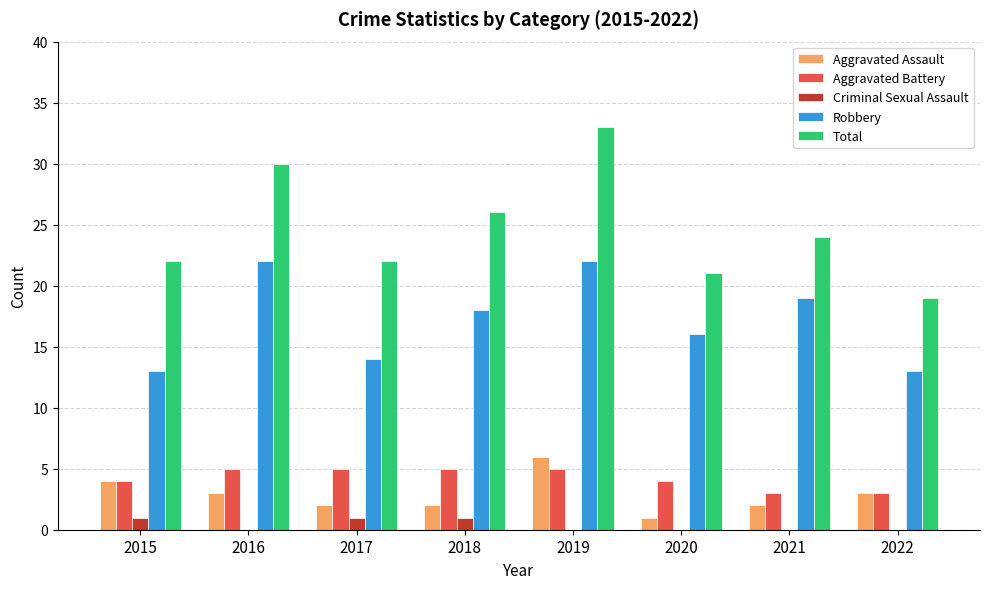

Which series changed the most between 2017 and 2019?

Total